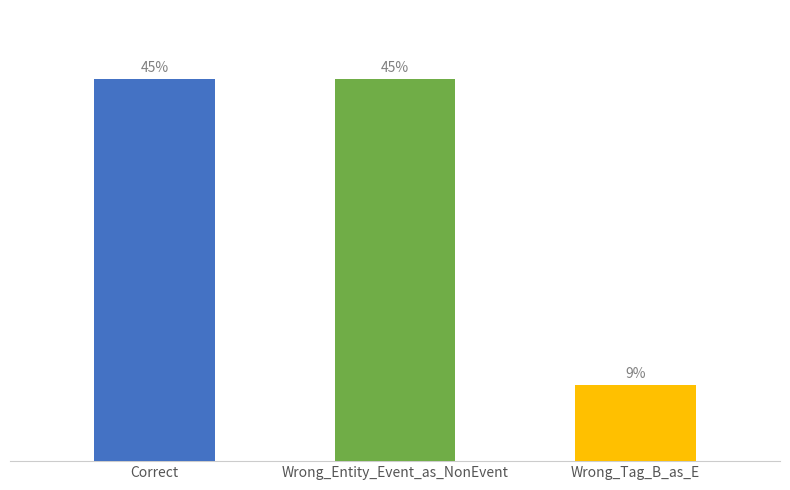

Does the chart contain any negative values?

No